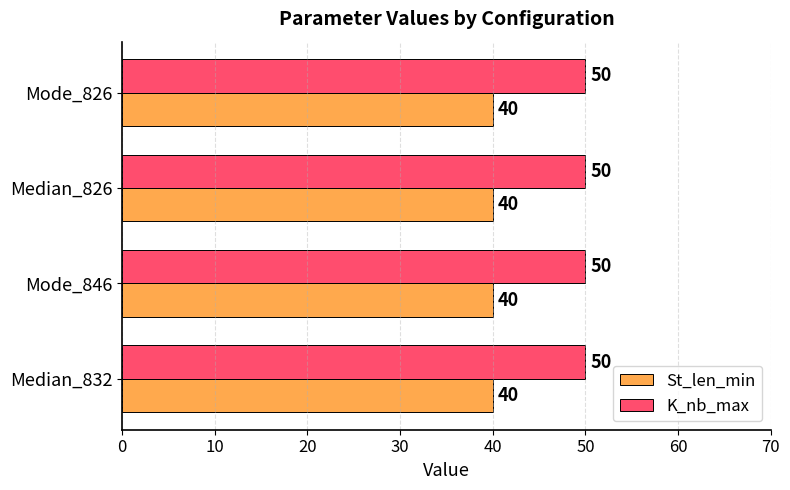

The value of St_len_min at Median_826 is 40. True or false?

True